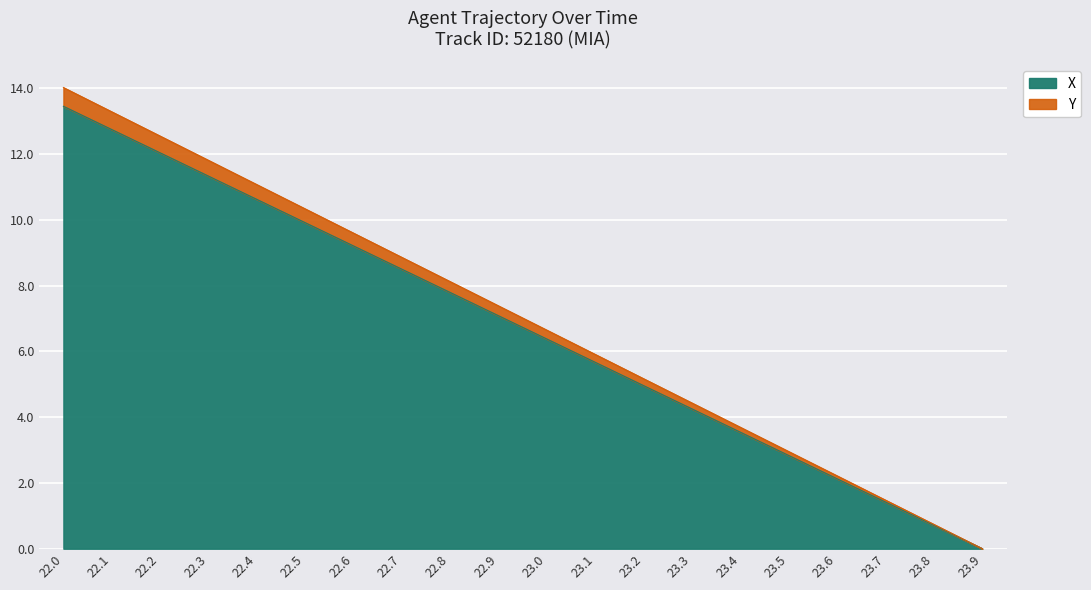

How many lines are shown in the chart?

2